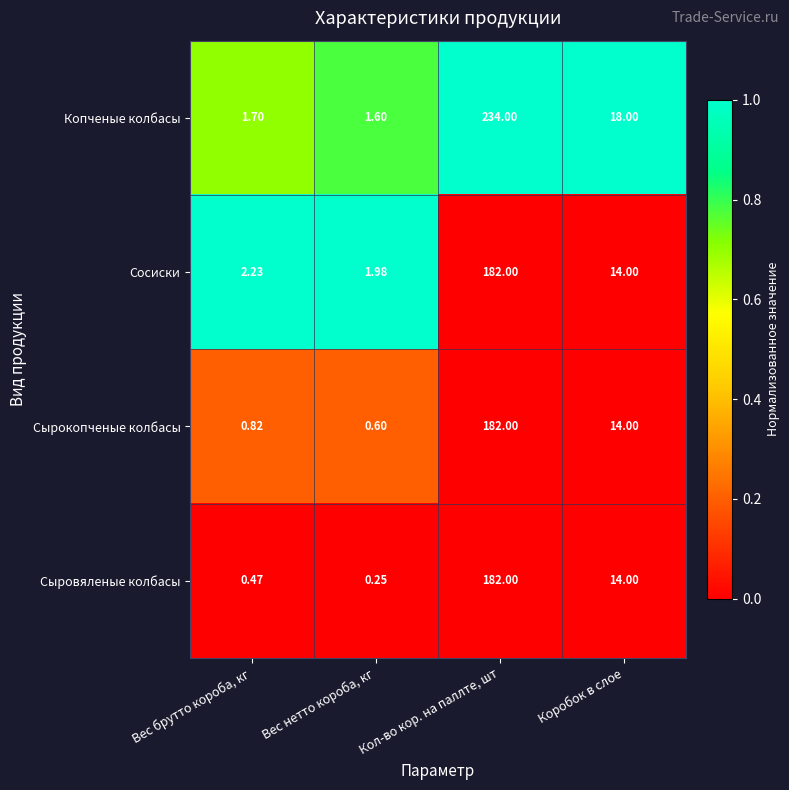

Which category has the lowest value across all series?

Вес нетто короба, кг